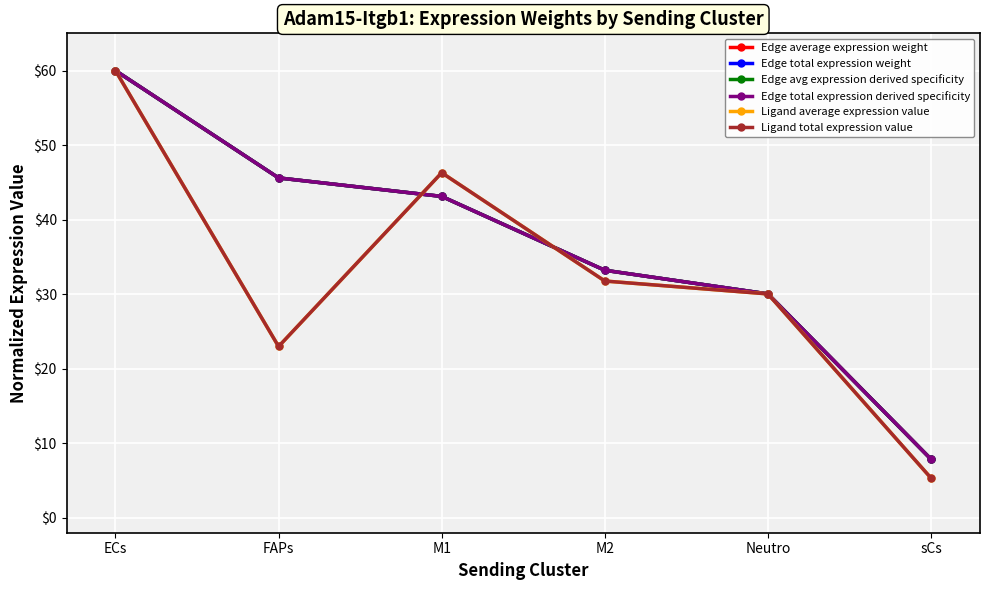

At which category does the chart reach its peak across all series?

ECs